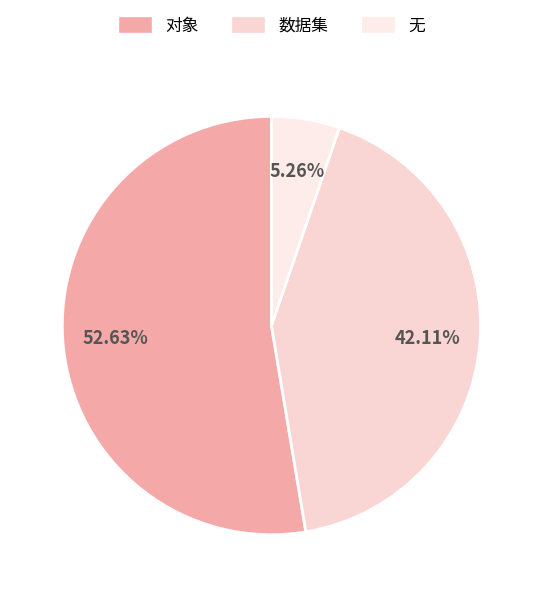

The 数据集 slice represents 42% of the pie. True or false?

True